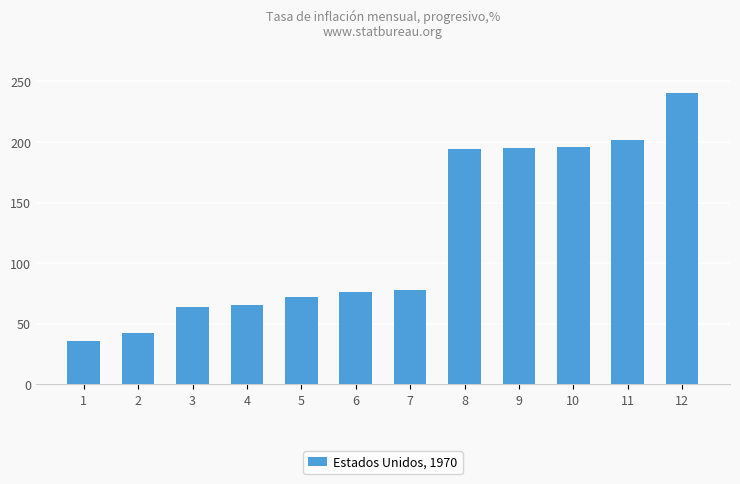

How many data points are above 78?

6